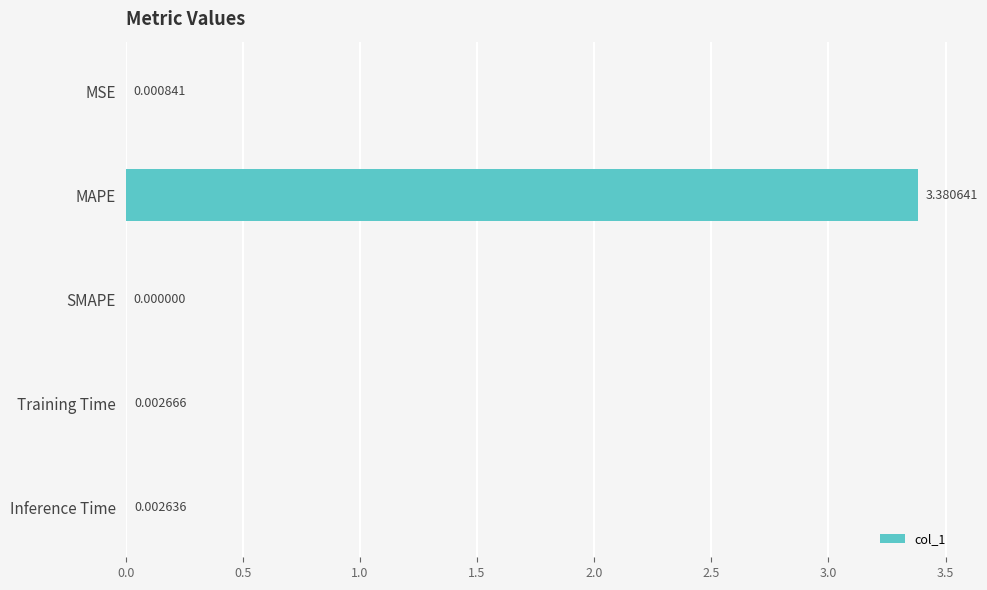

What is the average value?

0.7